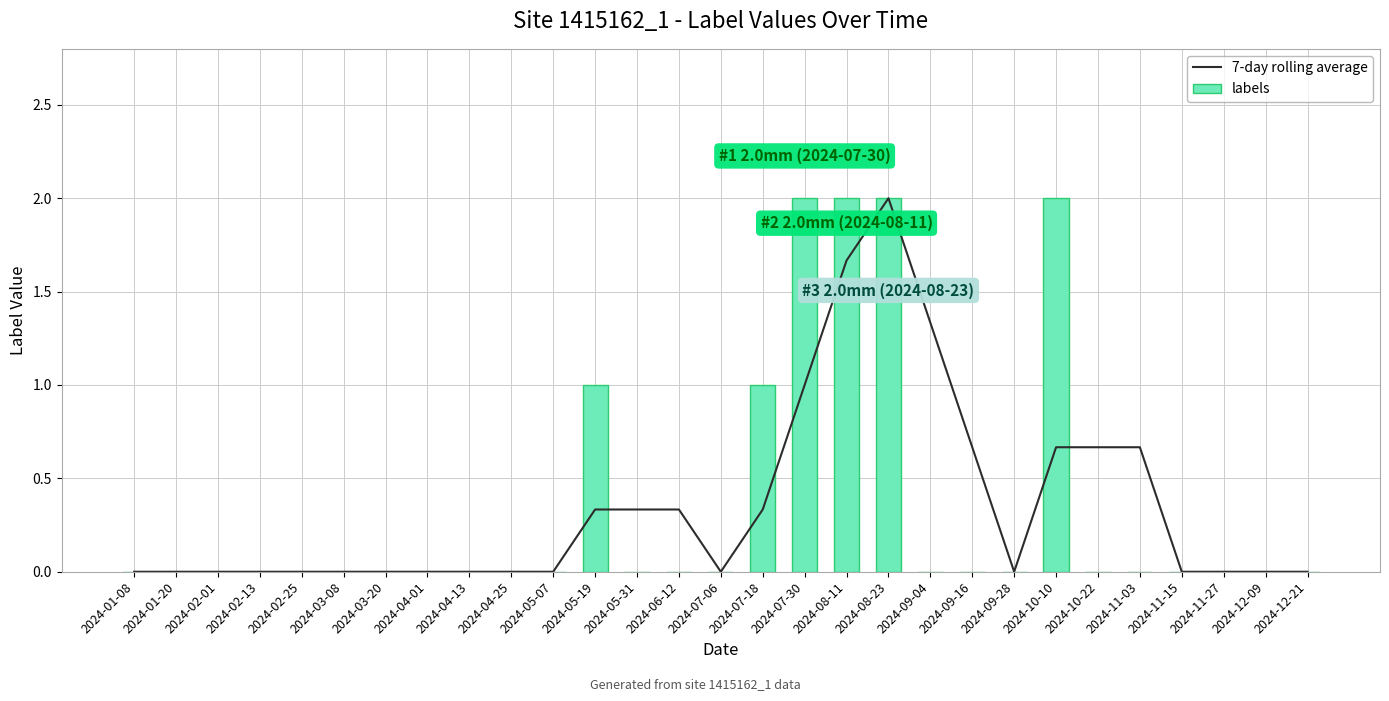

List the series in order of their peak value, highest first.

7-day rolling average, labels